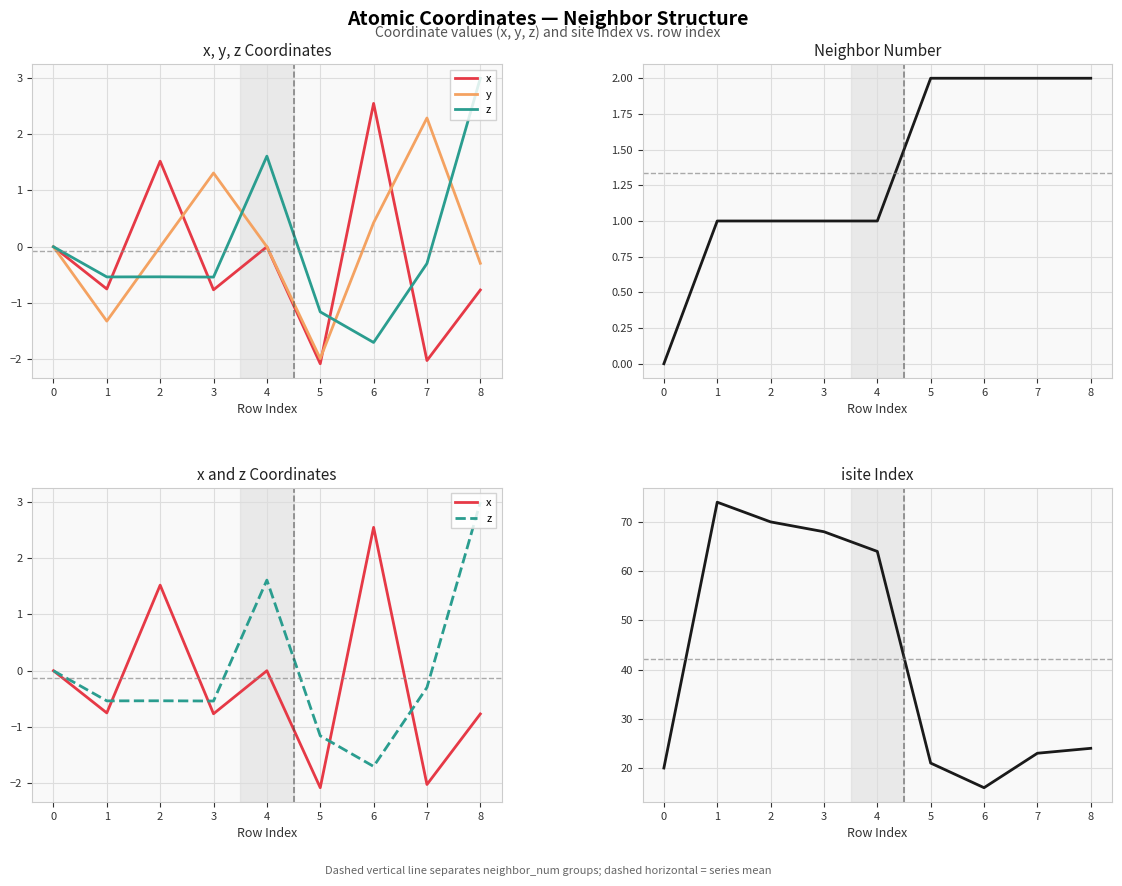

True or false: x and isite cross at least once.

False